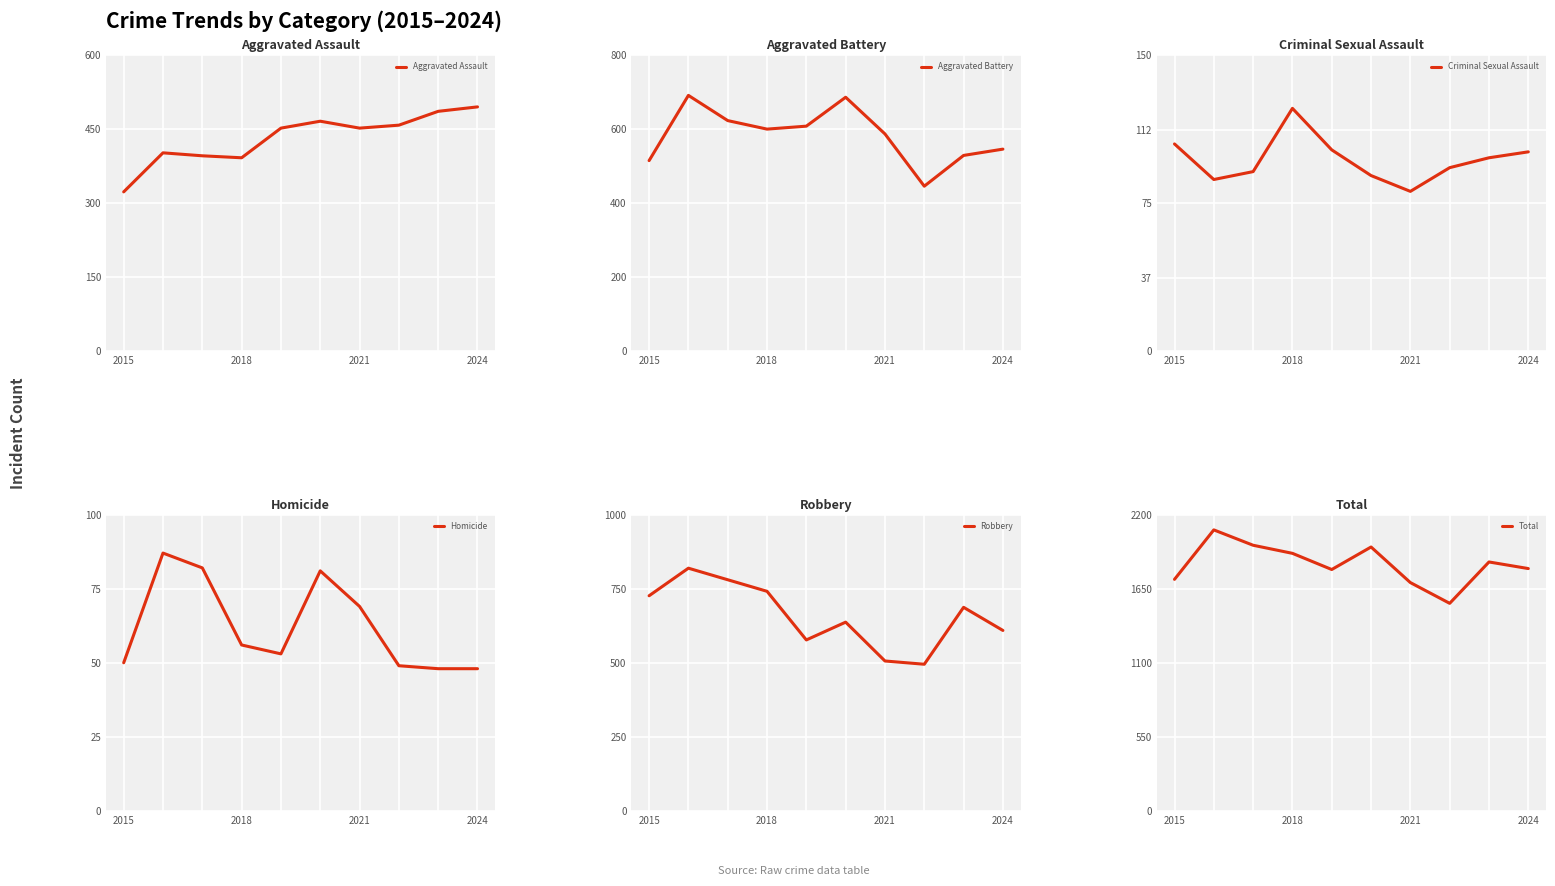

In Robbery, how many points are lower than both neighbors (excluding endpoints)?

2